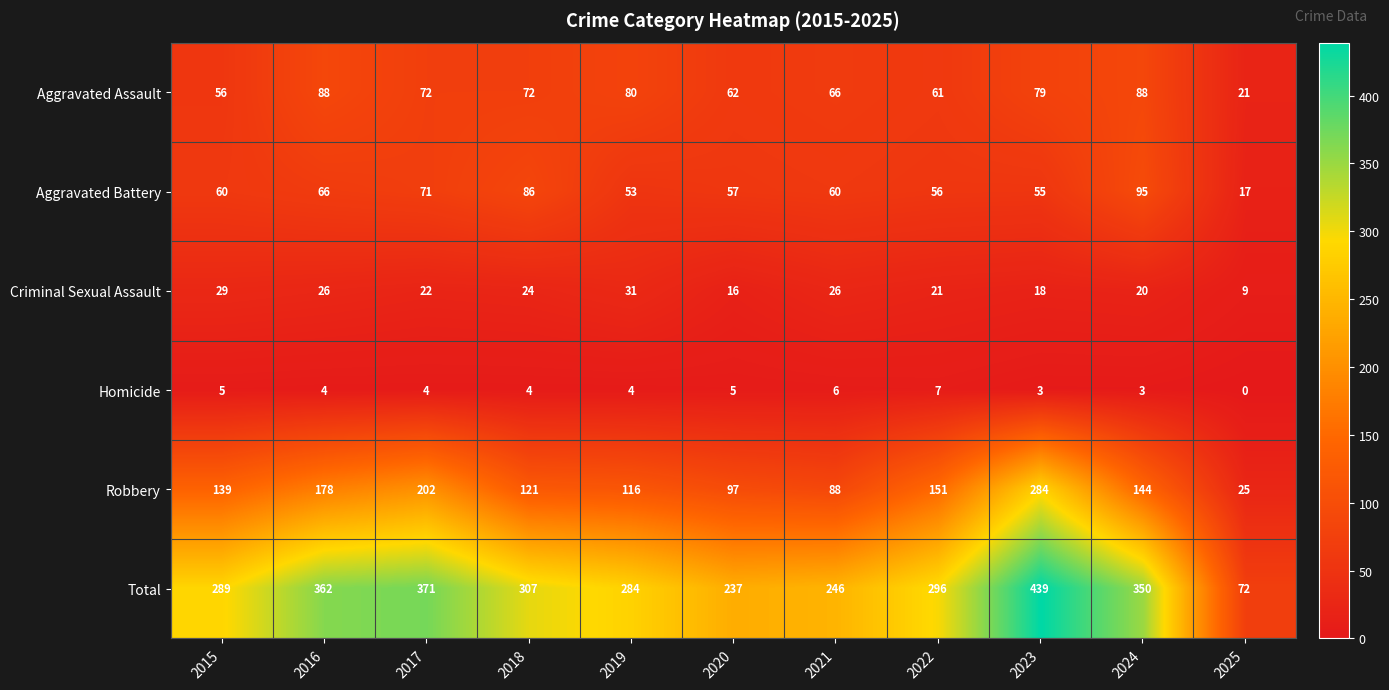

At how many categories does at least one series exceed 121?

10